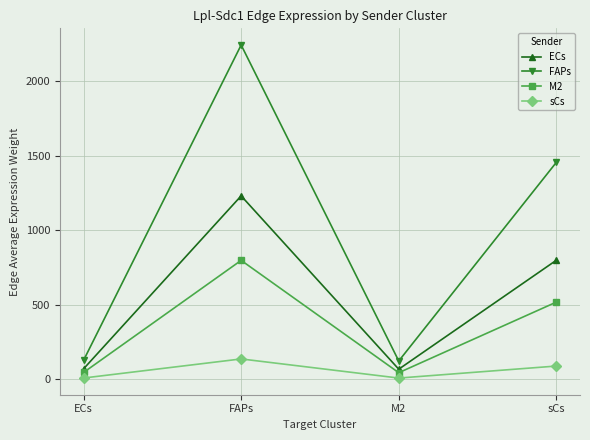

Is this an area chart (filled region under the line)?

No